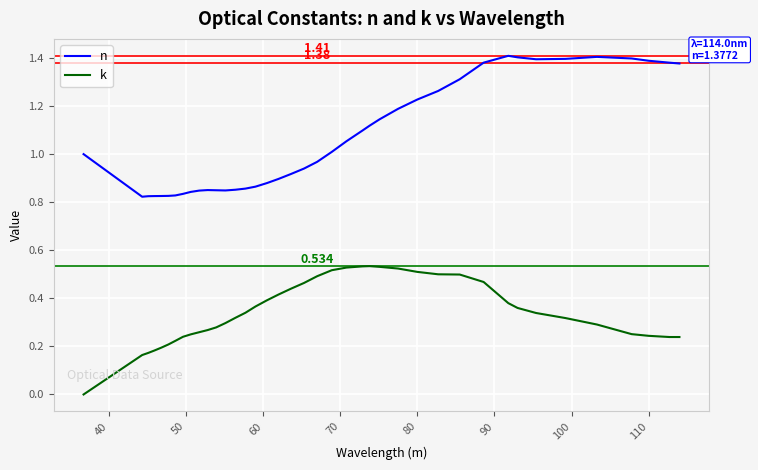

Which series has the widest spread of values?

n